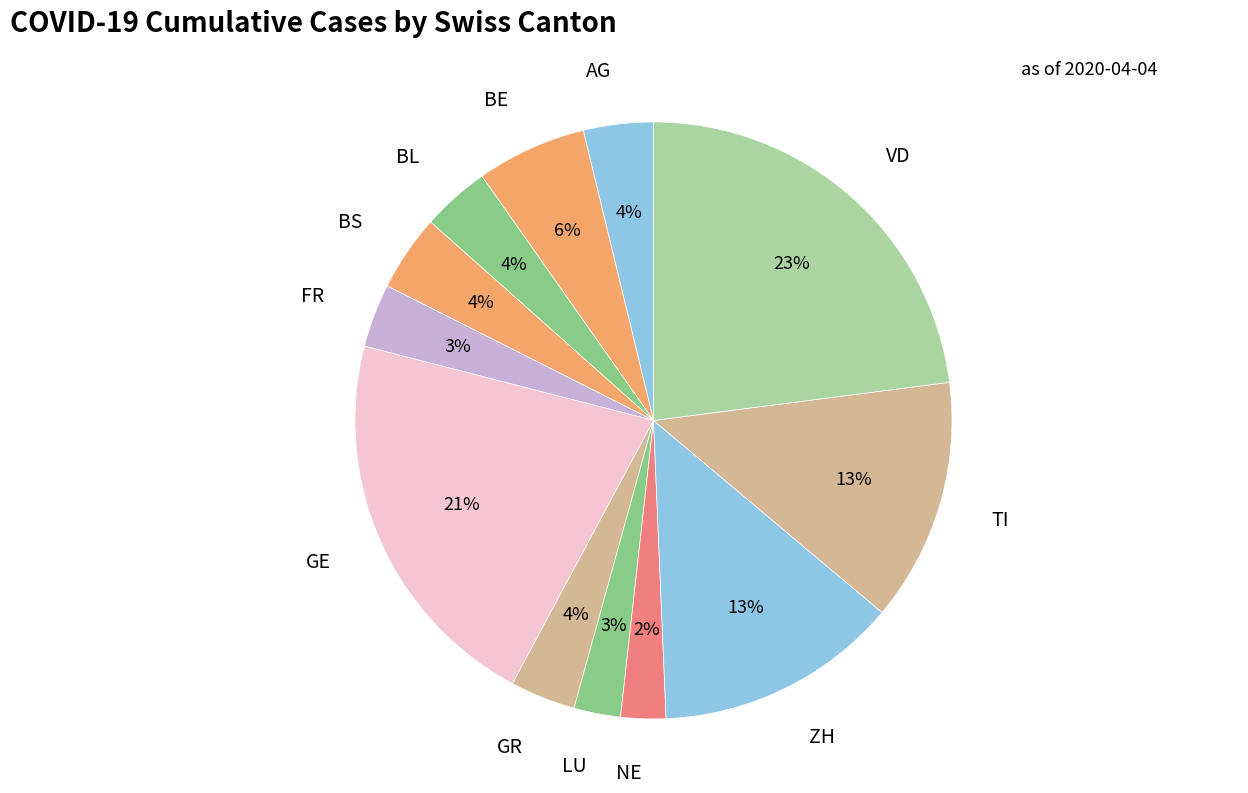

Which slice is the largest?

VD